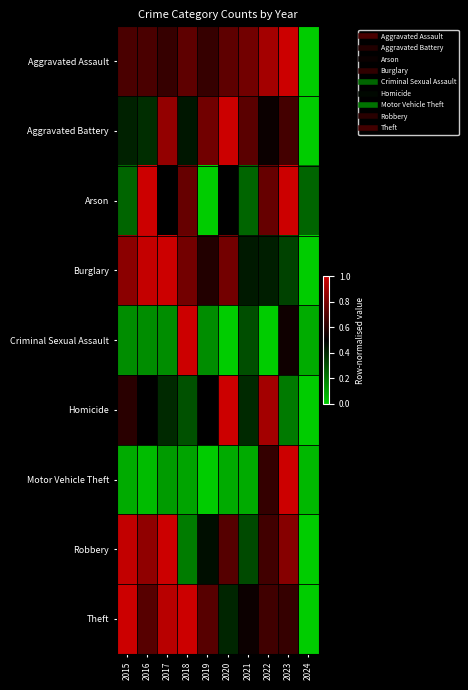

Reading left to right, what are all the values shown in this chart?

Aggravated Assault: 2015=0.7	2016=0.7	2017=0.6	2018=0.7	2019=0.6	2020=0.7	2021=0.8	2022=0.9	2023=1.0	2024=0.0
Aggravated Battery: 2015=0.4	2016=0.4	2017=0.9	2018=0.4	2019=0.8	2020=1.0	2021=0.7	2022=0.5	2023=0.7	2024=0.0
Arson: 2015=0.2	2016=1.0	2017=0.5	2018=0.8	2019=0.0	2020=0.5	2021=0.2	2022=0.8	2023=1.0	2024=0.2
Burglary: 2015=0.8	2016=1.0	2017=1.0	2018=0.8	2019=0.6	2020=0.8	2021=0.4	2022=0.4	2023=0.3	2024=0.0
Criminal Sexual Assault: 2015=0.2	2016=0.2	2017=0.2	2018=1.0	2019=0.2	2020=0.0	2021=0.3	2022=0.0	2023=0.5	2024=0.1
Homicide: 2015=0.6	2016=0.5	2017=0.4	2018=0.3	2019=0.5	2020=1.0	2021=0.4	2022=0.9	2023=0.2	2024=0.0
Motor Vehicle Theft: 2015=0.1	2016=0.0	2017=0.1	2018=0.1	2019=0.0	2020=0.1	2021=0.1	2022=0.6	2023=1.0	2024=0.0
Robbery: 2015=1.0	2016=0.9	2017=1.0	2018=0.2	2019=0.5	2020=0.7	2021=0.3	2022=0.7	2023=0.8	2024=0.0
Theft: 2015=1.0	2016=0.7	2017=1.0	2018=1.0	2019=0.7	2020=0.4	2021=0.5	2022=0.7	2023=0.6	2024=0.0